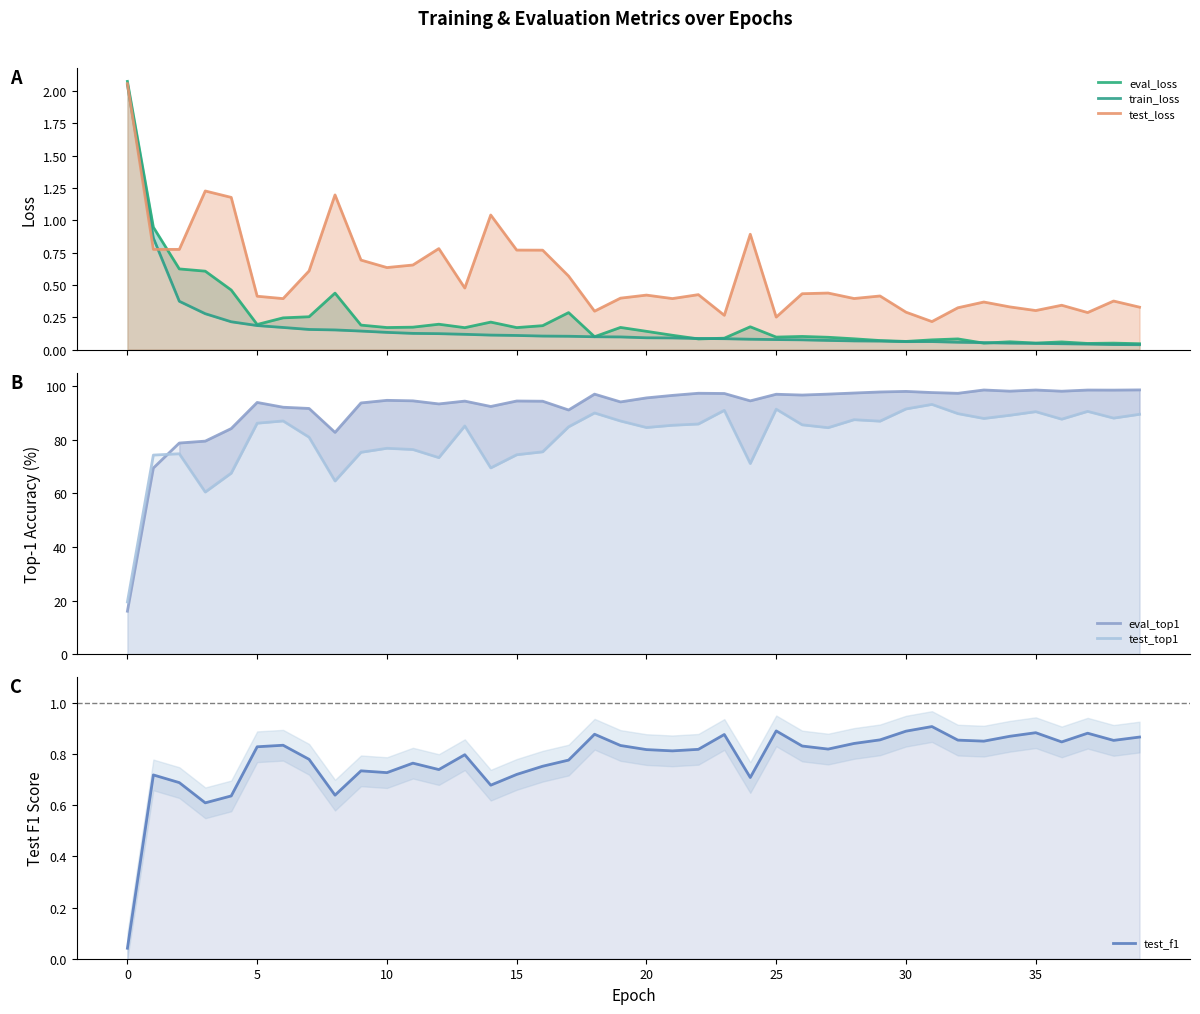

In eval_top1, how many points are lower than both neighbors (excluding endpoints)?

11